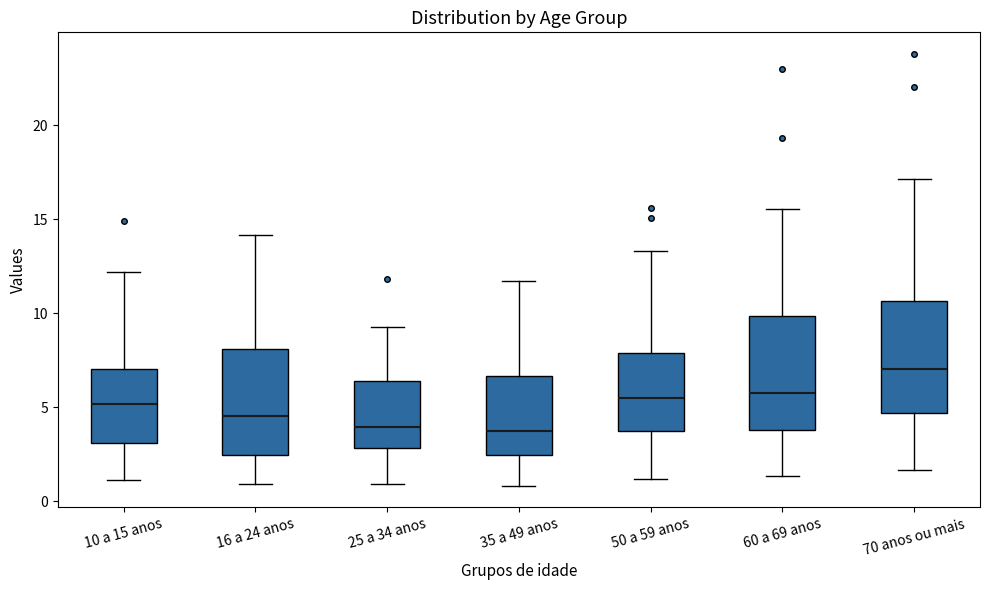

Where does the median line of the box for 50 a 59 anos sit on the y-axis? The values are not printed on the chart, so give them approximately, as read against the axis.

5.5